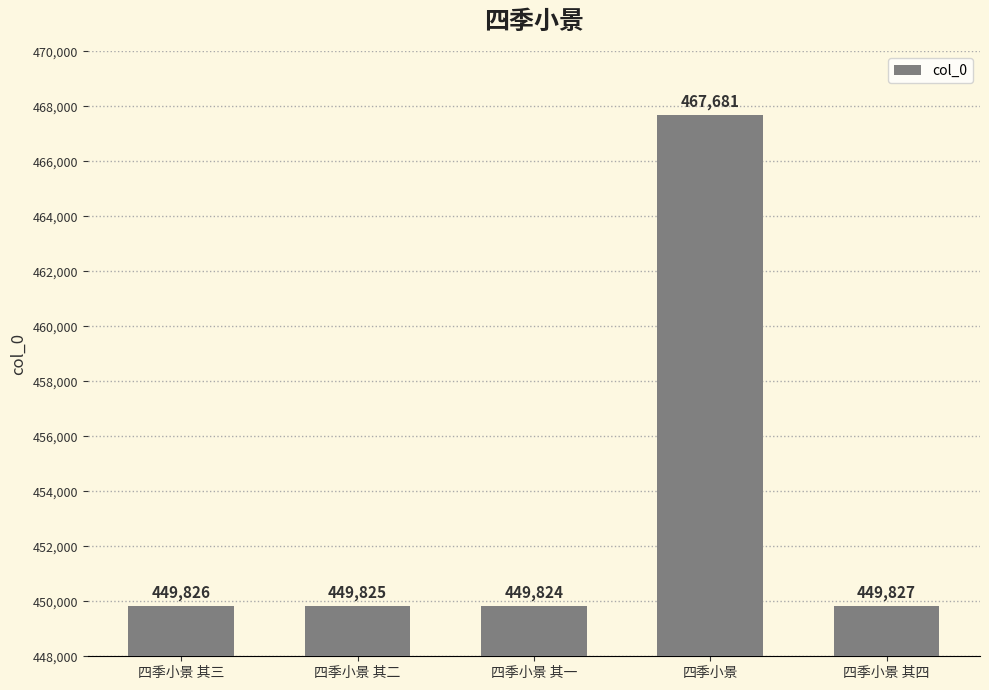

What is the sum of all values?

2266983